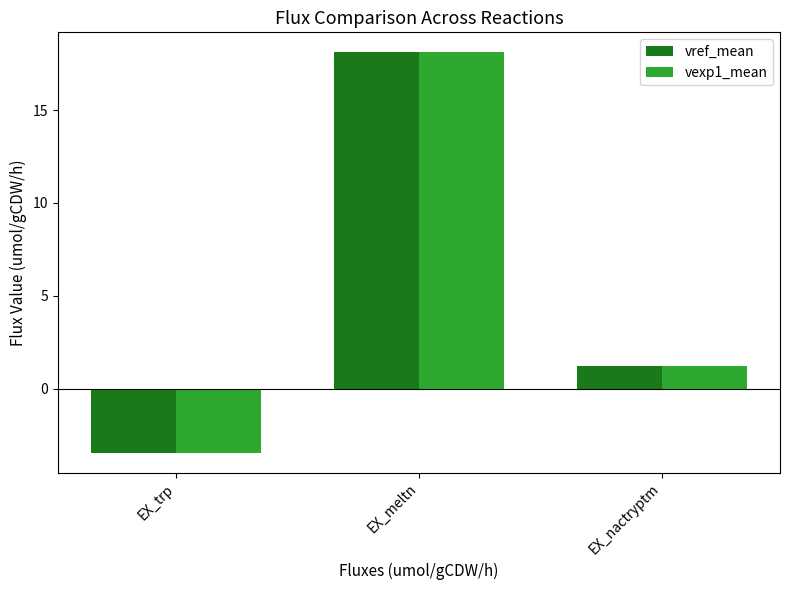

Where does the vref_mean series first go above 1?

EX_meltn